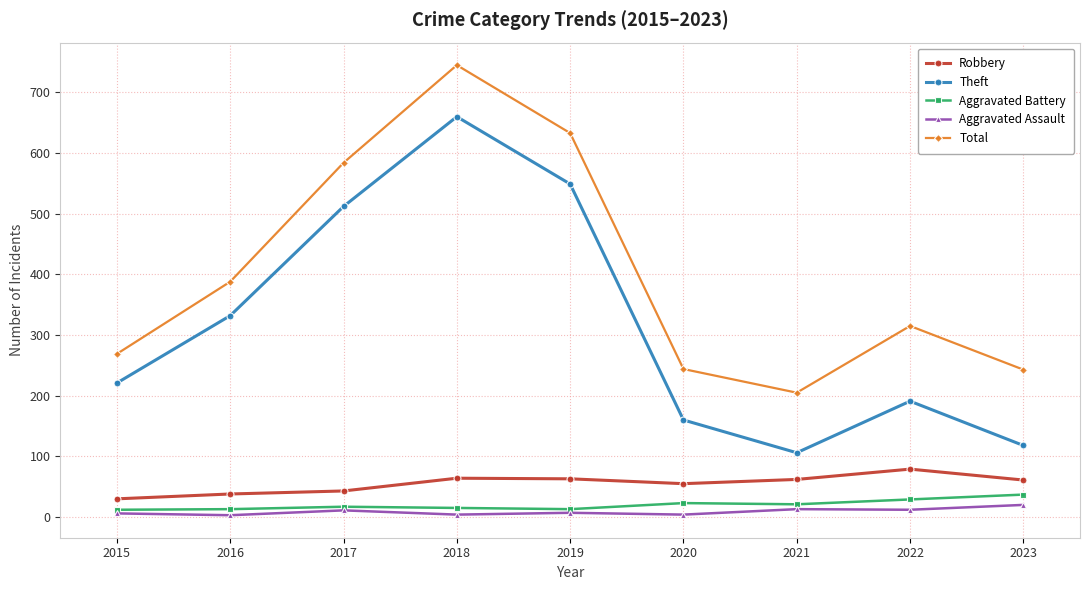

Is this an area chart (filled region under the line)?

No